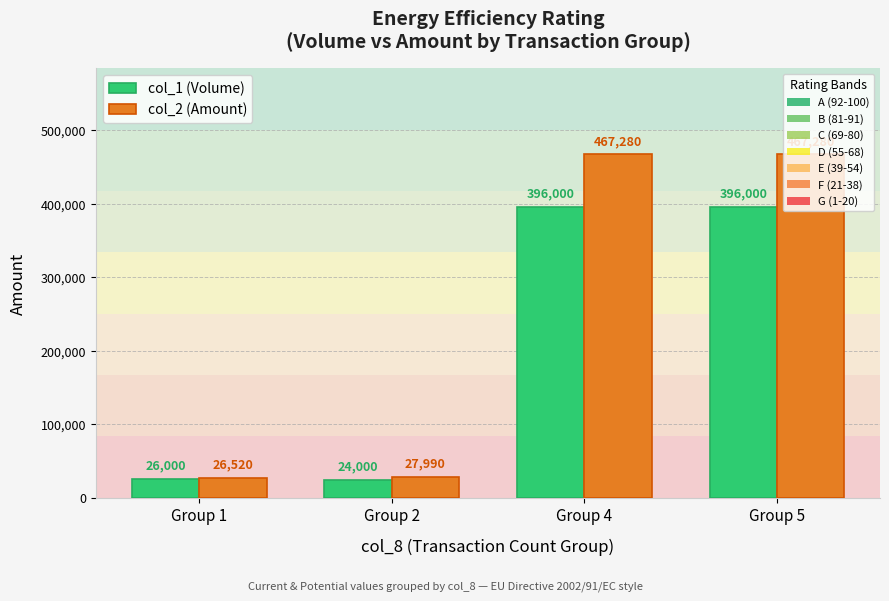

What is the total value across all series at Group 4?

863280